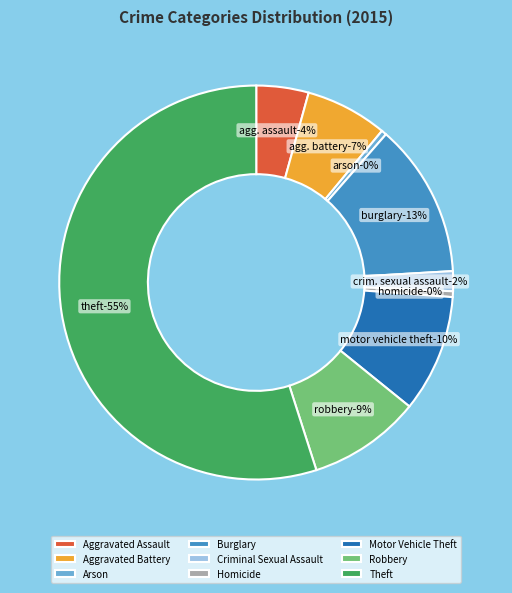

What is the smallest slice in the pie chart?

Arson